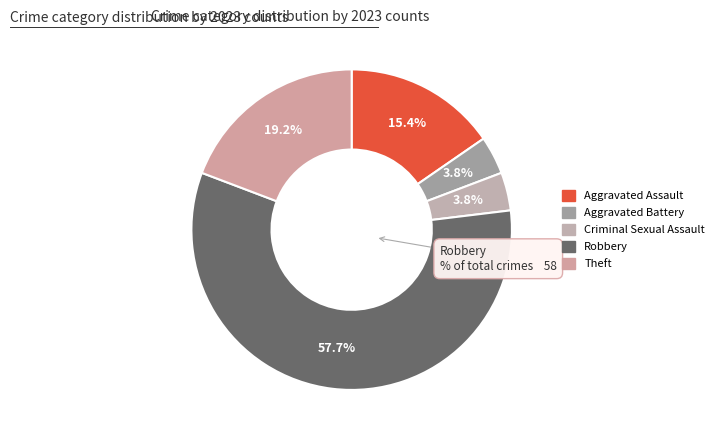

To the nearest percent, what percentage of the pie is Aggravated Battery?

4%